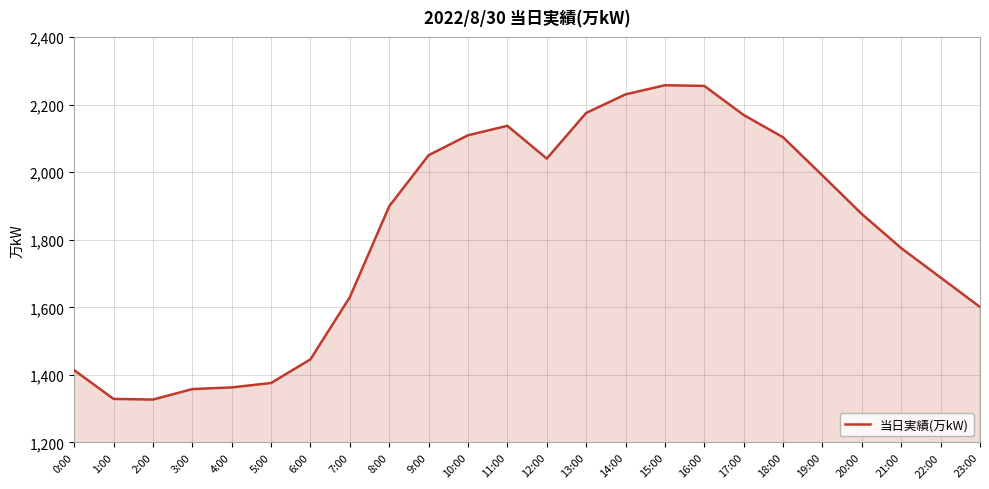

True or false: the data shows 1861 at 1:00.

False